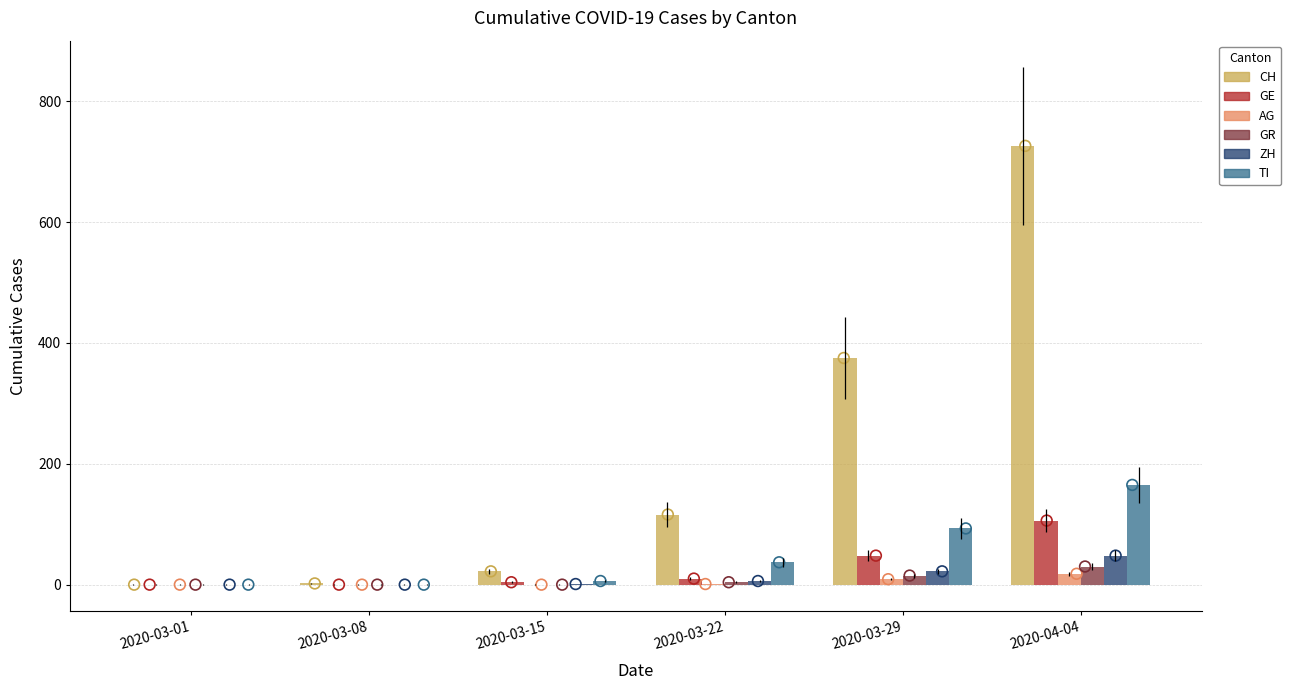

At which category is the sum across all series the highest?

2020-04-04